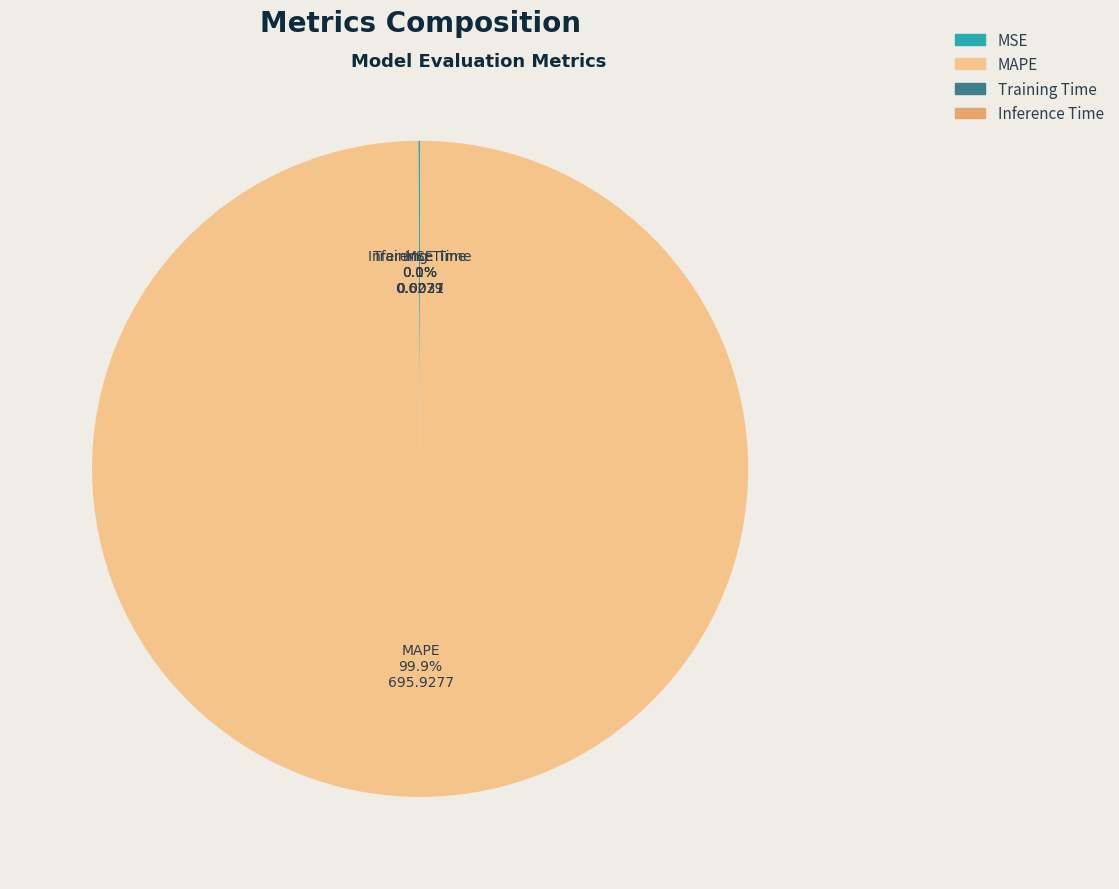

Does MAPE represent more than half of the total?

Yes